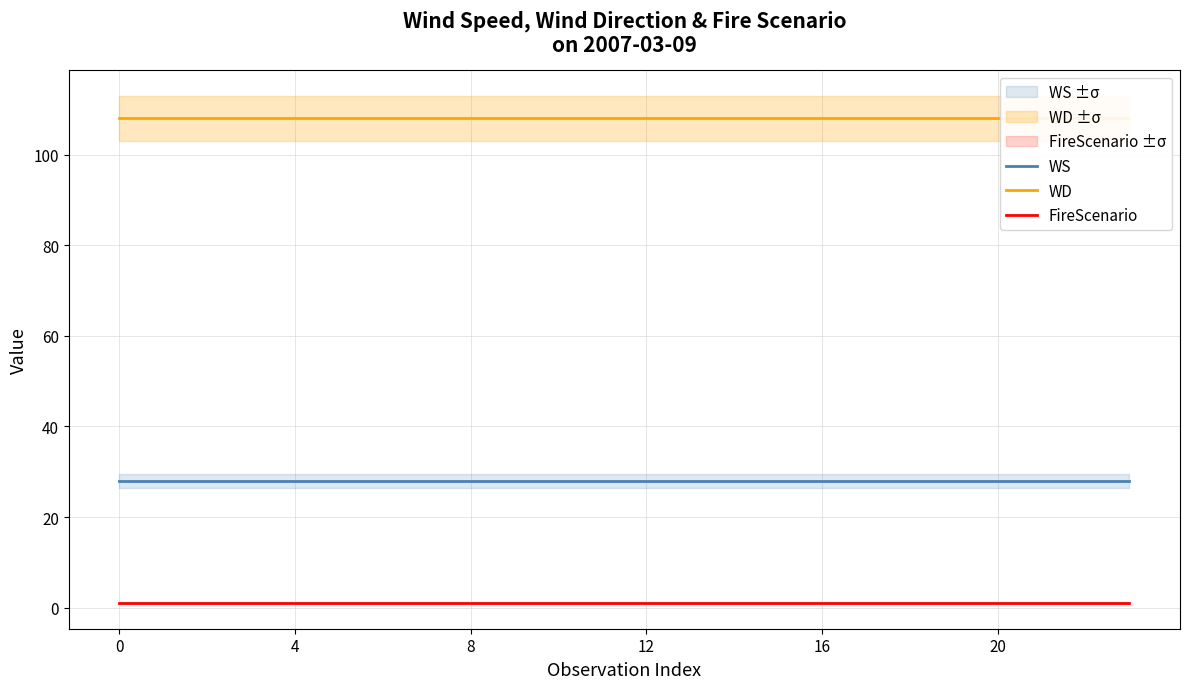

What is the total value across all series at 14?

137